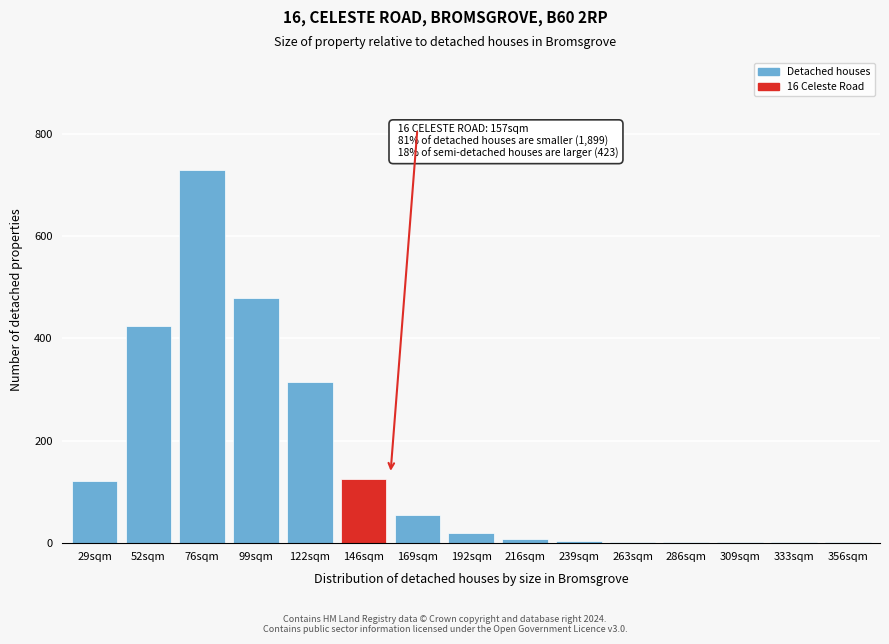

What is the sum of all values?

2286